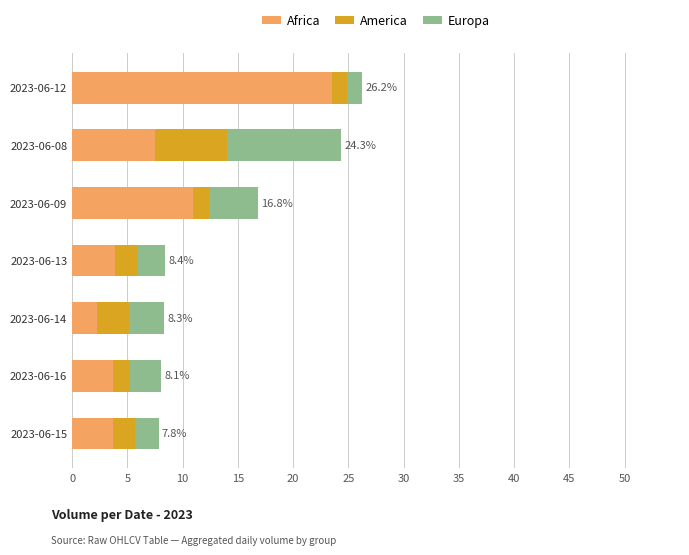

At which label is Africa closest to 12?

2023-06-09